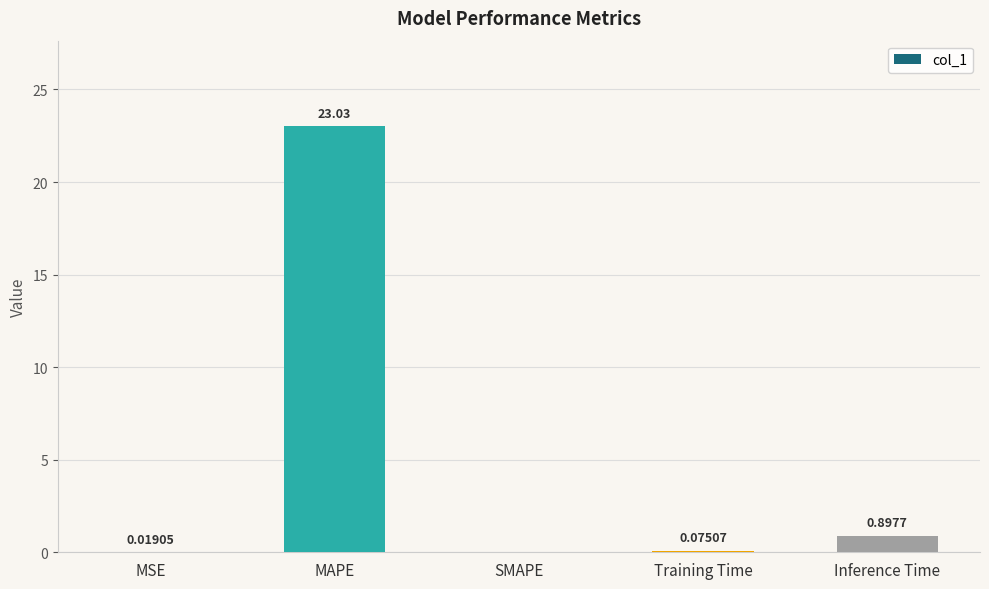

What is the change in value from MSE to Training Time?

+0.1